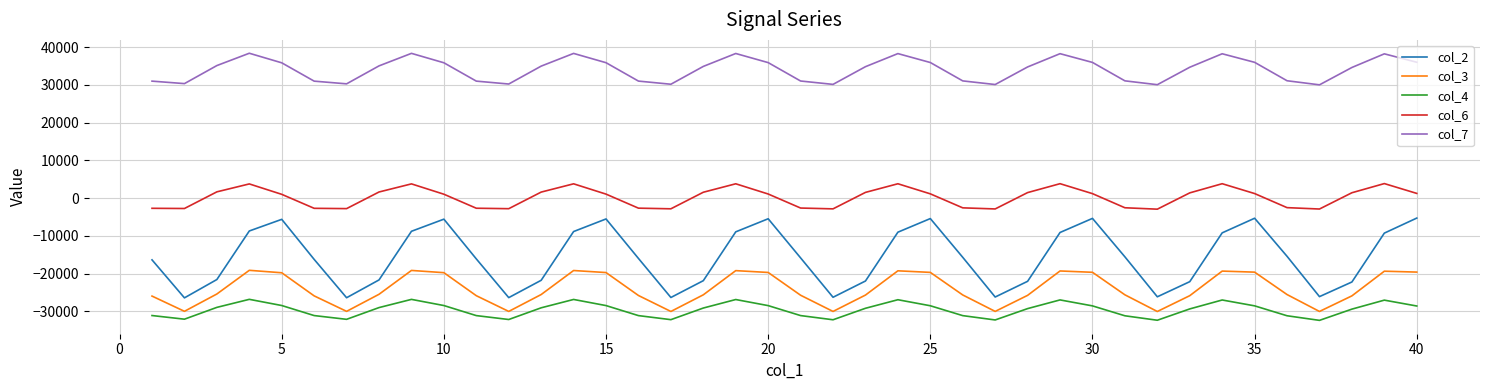

Which series has the largest total across all categories?

col_7